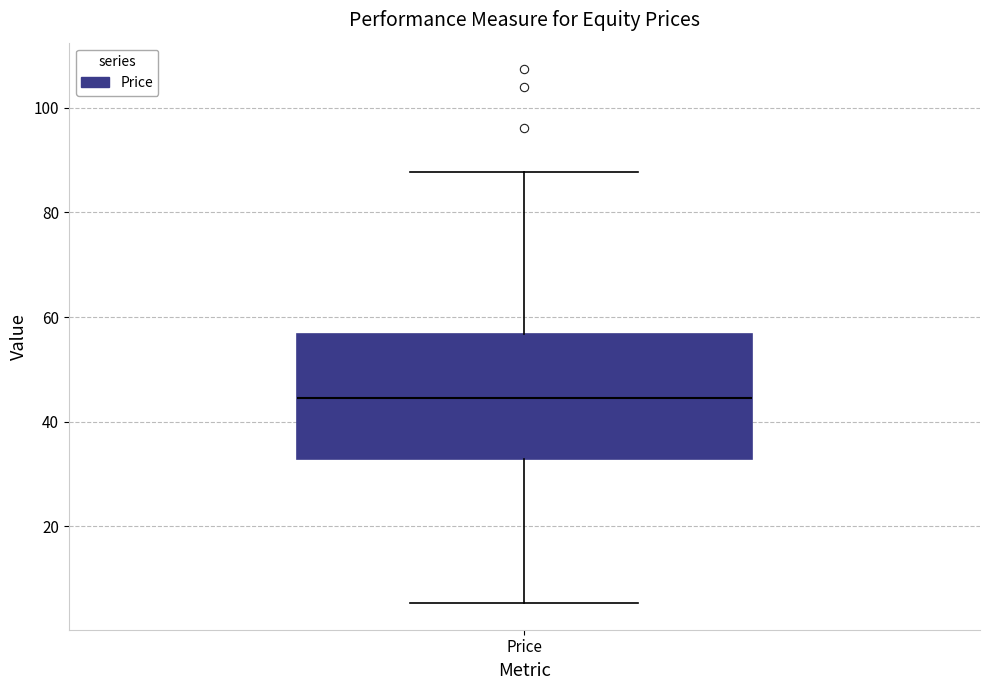

Where is the upper edge of the box for Price on the y-axis? The values are not printed on the chart, so give them approximately, as read against the axis.

56